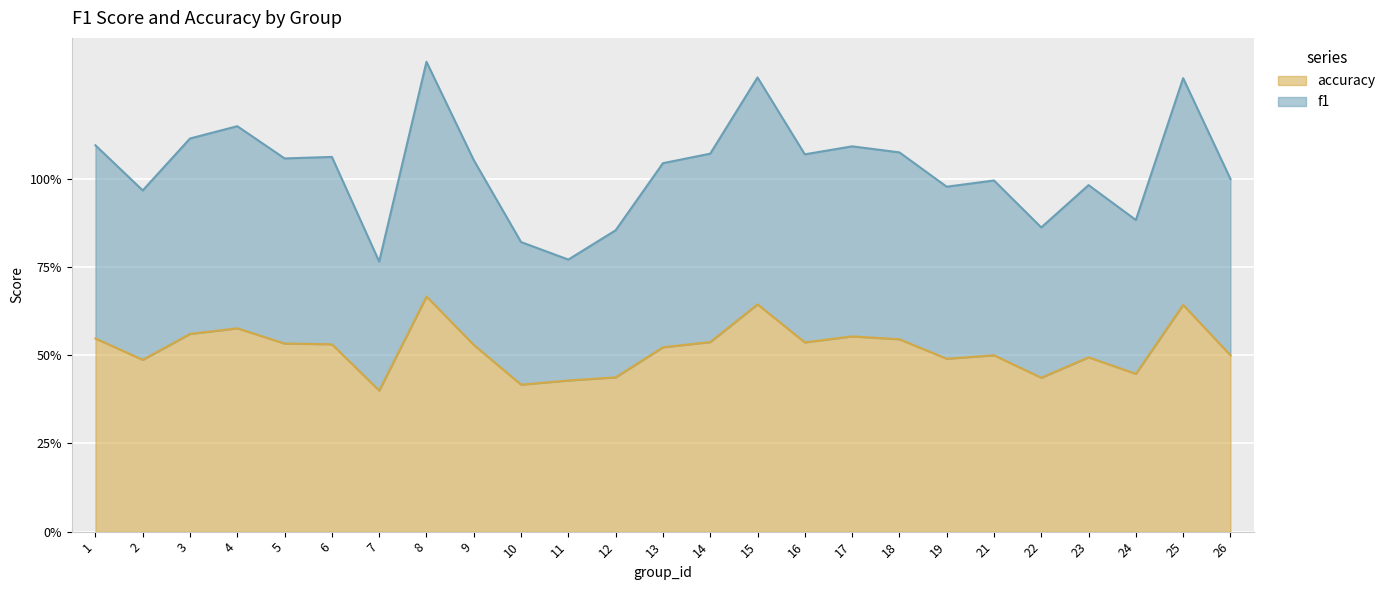

Is the value of accuracy at 5 greater than the value of f1 at 9?

No